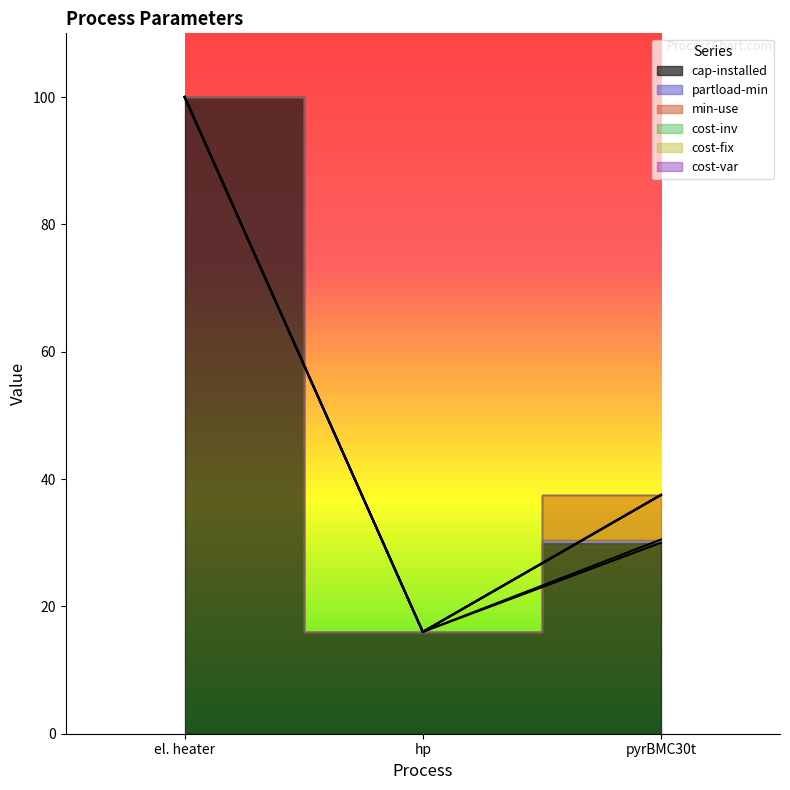

What are all the series names shown in the legend?

cap-installed, partload-min, min-use, cost-inv, cost-fix, cost-var